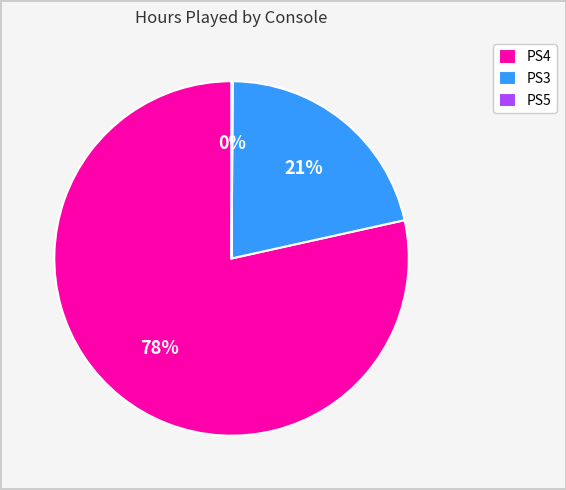

Is there a majority slice in this chart?

Yes